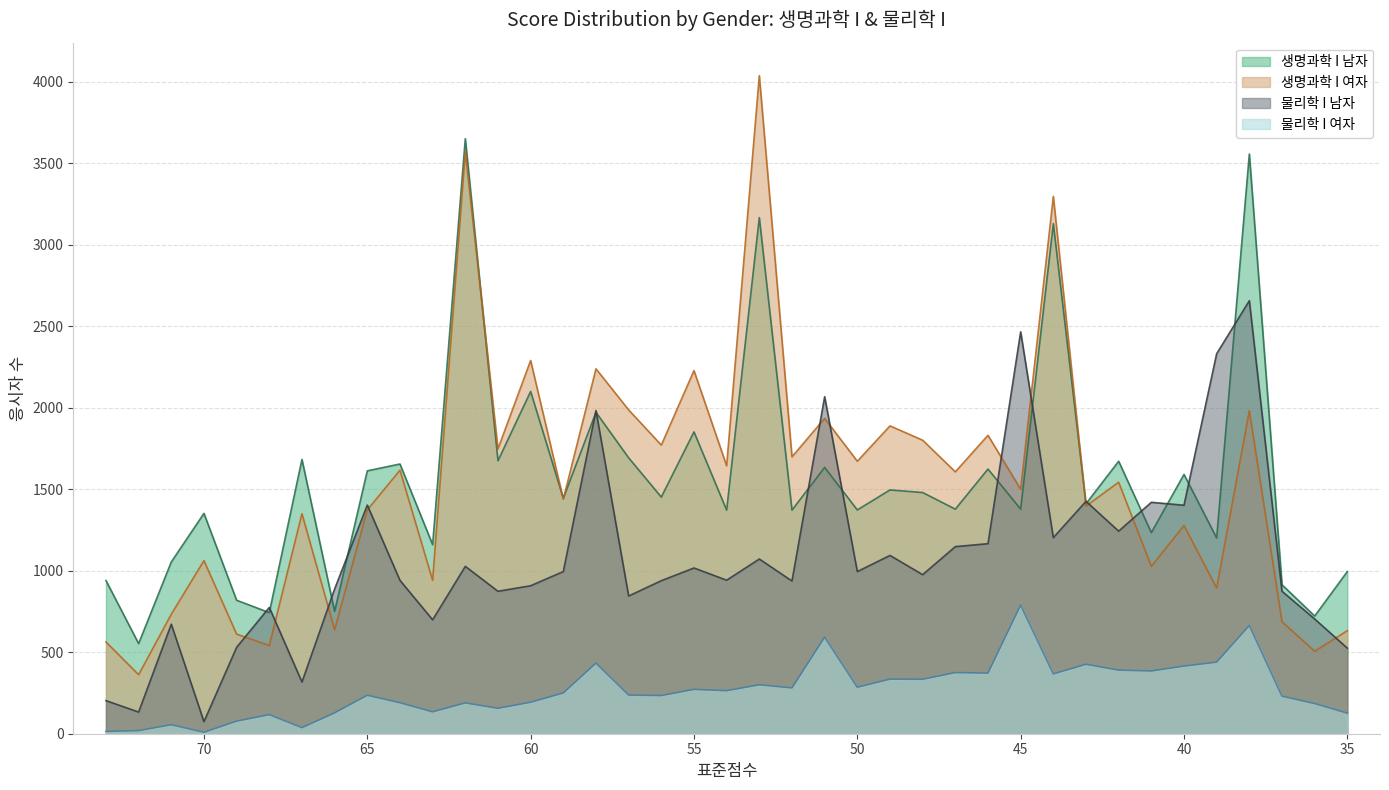

What are all the series names shown in the legend?

생명과학 I 남자, 생명과학 I 여자, 물리학 I 남자, 물리학 I 여자